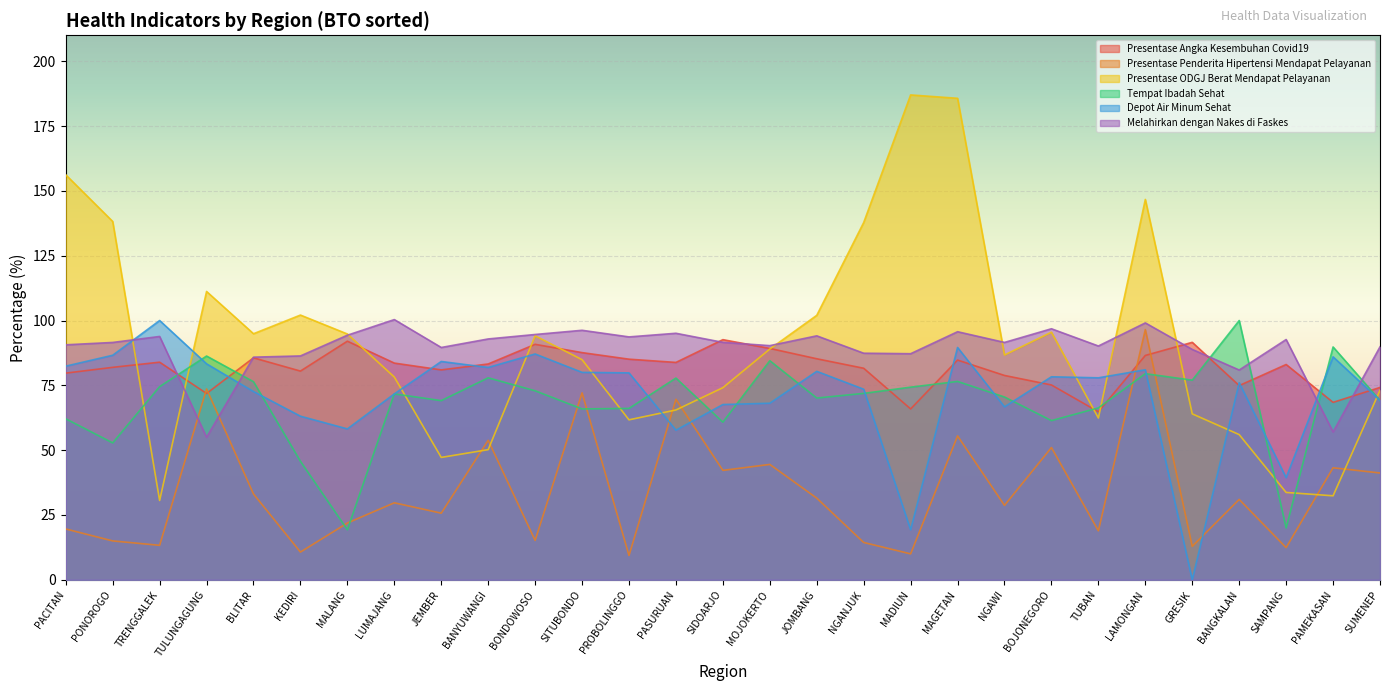

Reading left to right, list all the values displayed in this chart.

Presentase Angka Kesembuhan Covid19: PACITAN=79.7	PONOROGO=81.9	TRENGGALEK=83.9	TULUNGAGUNG=71.9	BLITAR=85.6	KEDIRI=80.5	MALANG=92.0	LUMAJANG=83.6	JEMBER=81.0	BANYUWANGI=83.2	BONDOWOSO=90.8	SITUBONDO=87.6	PROBOLINGGO=85.1	PASURUAN=83.8	SIDOARJO=92.6	MOJOKERTO=89.2	JOMBANG=85.2	NGANJUK=81.6	MADIUN=65.9	MAGETAN=84.8	NGAWI=78.8	BOJONEGORO=75.1	TUBAN=64.8	LAMONGAN=86.5	GRESIK=91.6	BANGKALAN=74.9	SAMPANG=83.0	PAMEKASAN=68.4	SUMENEP=74.2
Presentase Penderita Hipertensi Mendapat Pelayanan: PACITAN=19.6	PONOROGO=15.0	TRENGGALEK=13.3	TULUNGAGUNG=73.6	BLITAR=33.1	KEDIRI=10.7	MALANG=21.9	LUMAJANG=29.7	JEMBER=25.7	BANYUWANGI=53.8	BONDOWOSO=15.2	SITUBONDO=72.1	PROBOLINGGO=9.4	PASURUAN=69.6	SIDOARJO=42.2	MOJOKERTO=44.5	JOMBANG=31.5	NGANJUK=14.4	MADIUN=10.0	MAGETAN=55.5	NGAWI=28.7	BOJONEGORO=51.0	TUBAN=18.9	LAMONGAN=96.5	GRESIK=12.9	BANGKALAN=31.0	SAMPANG=12.4	PAMEKASAN=43.2	SUMENEP=41.2
Presentase ODGJ Berat Mendapat Pelayanan: PACITAN=156.2	PONOROGO=138.2	TRENGGALEK=30.6	TULUNGAGUNG=111.2	BLITAR=94.9	KEDIRI=102.1	MALANG=94.8	LUMAJANG=78.2	JEMBER=47.2	BANYUWANGI=50.2	BONDOWOSO=94.1	SITUBONDO=84.9	PROBOLINGGO=61.7	PASURUAN=65.5	SIDOARJO=74.1	MOJOKERTO=89.0	JOMBANG=102.0	NGANJUK=137.8	MADIUN=187.0	MAGETAN=185.7	NGAWI=86.7	BOJONEGORO=95.5	TUBAN=62.4	LAMONGAN=146.7	GRESIK=64.0	BANGKALAN=56.0	SAMPANG=33.7	PAMEKASAN=32.4	SUMENEP=73.1
Tempat Ibadah Sehat: PACITAN=62.1	PONOROGO=52.8	TRENGGALEK=74.5	TULUNGAGUNG=86.3	BLITAR=76.4	KEDIRI=45.7	MALANG=19.3	LUMAJANG=71.7	JEMBER=69.1	BANYUWANGI=77.9	BONDOWOSO=72.9	SITUBONDO=65.9	PROBOLINGGO=66.1	PASURUAN=77.8	SIDOARJO=60.8	MOJOKERTO=84.5	JOMBANG=70.1	NGANJUK=71.9	MADIUN=74.3	MAGETAN=76.5	NGAWI=70.5	BOJONEGORO=61.4	TUBAN=66.3	LAMONGAN=79.5	GRESIK=77.0	BANGKALAN=100.0	SAMPANG=20.0	PAMEKASAN=89.8	SUMENEP=69.2
Depot Air Minum Sehat: PACITAN=82.4	PONOROGO=86.6	TRENGGALEK=100.0	TULUNGAGUNG=83.3	BLITAR=72.6	KEDIRI=63.1	MALANG=58.2	LUMAJANG=71.7	JEMBER=84.2	BANYUWANGI=81.9	BONDOWOSO=87.1	SITUBONDO=80.0	PROBOLINGGO=79.8	PASURUAN=57.7	SIDOARJO=67.6	MOJOKERTO=68.1	JOMBANG=80.4	NGANJUK=73.5	MADIUN=19.3	MAGETAN=89.6	NGAWI=66.7	BOJONEGORO=78.3	TUBAN=77.9	LAMONGAN=81.0	GRESIK=0.0	BANGKALAN=76.0	SAMPANG=39.4	PAMEKASAN=86.0	SUMENEP=69.2
Melahirkan dengan Nakes di Faskes: PACITAN=90.6	PONOROGO=91.5	TRENGGALEK=93.8	TULUNGAGUNG=55.0	BLITAR=85.9	KEDIRI=86.3	MALANG=94.3	LUMAJANG=100.4	JEMBER=89.6	BANYUWANGI=92.9	BONDOWOSO=94.6	SITUBONDO=96.2	PROBOLINGGO=93.7	PASURUAN=95.1	SIDOARJO=91.6	MOJOKERTO=90.3	JOMBANG=94.1	NGANJUK=87.4	MADIUN=87.2	MAGETAN=95.7	NGAWI=91.5	BOJONEGORO=96.8	TUBAN=90.2	LAMONGAN=99.1	GRESIK=88.8	BANGKALAN=80.9	SAMPANG=92.7	PAMEKASAN=57.0	SUMENEP=89.8